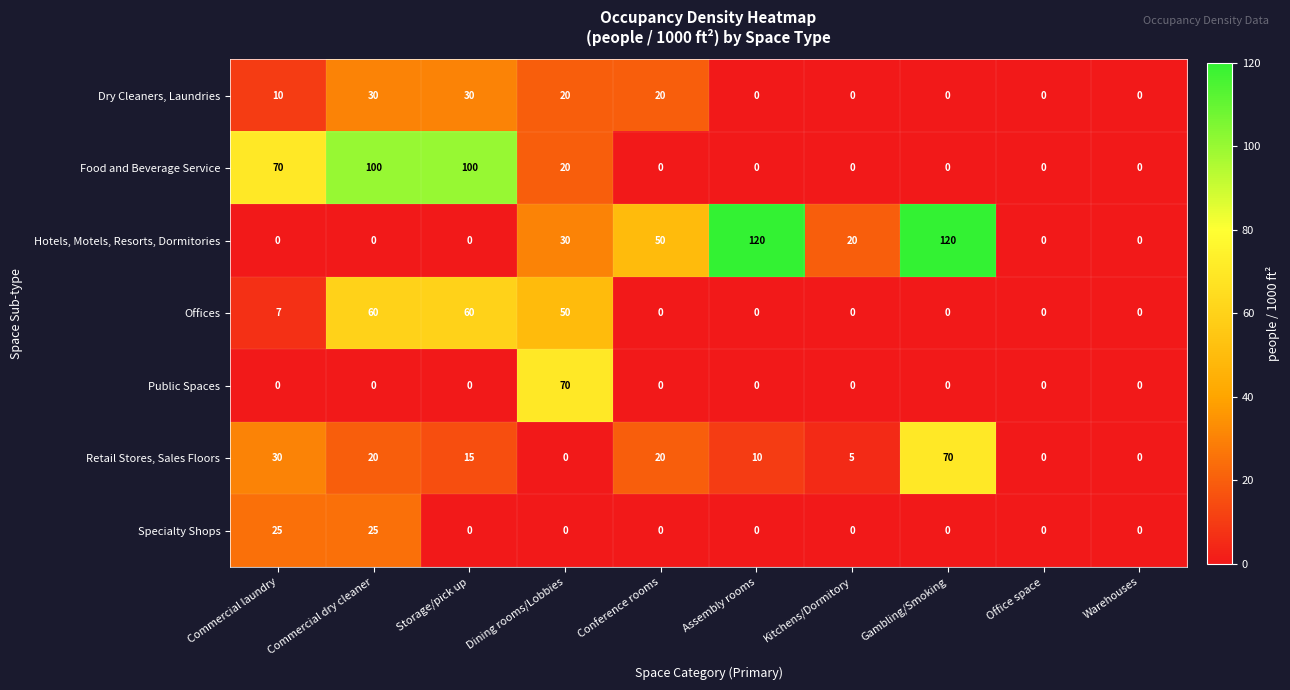

The value of Public Spaces at Dining rooms/Lobbies is 70. True or false?

True